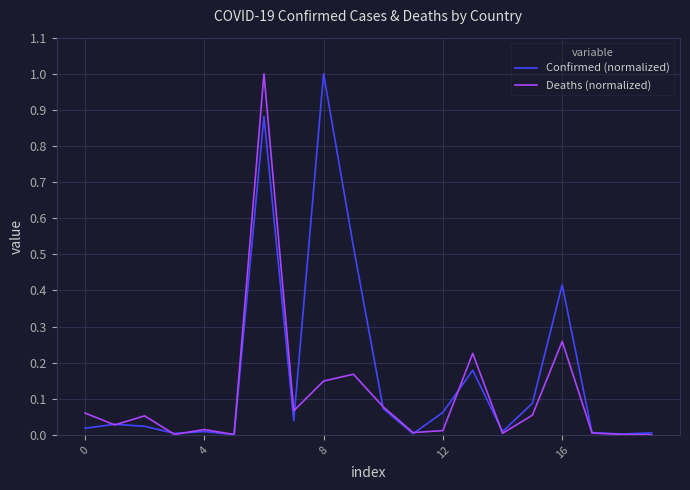

Which series has the largest total across all categories?

Confirmed (normalized)